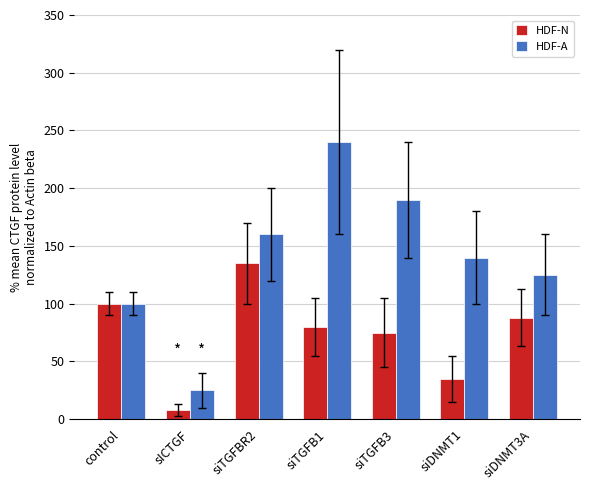

What is the label of the 2nd bar from the right?

siDNMT1